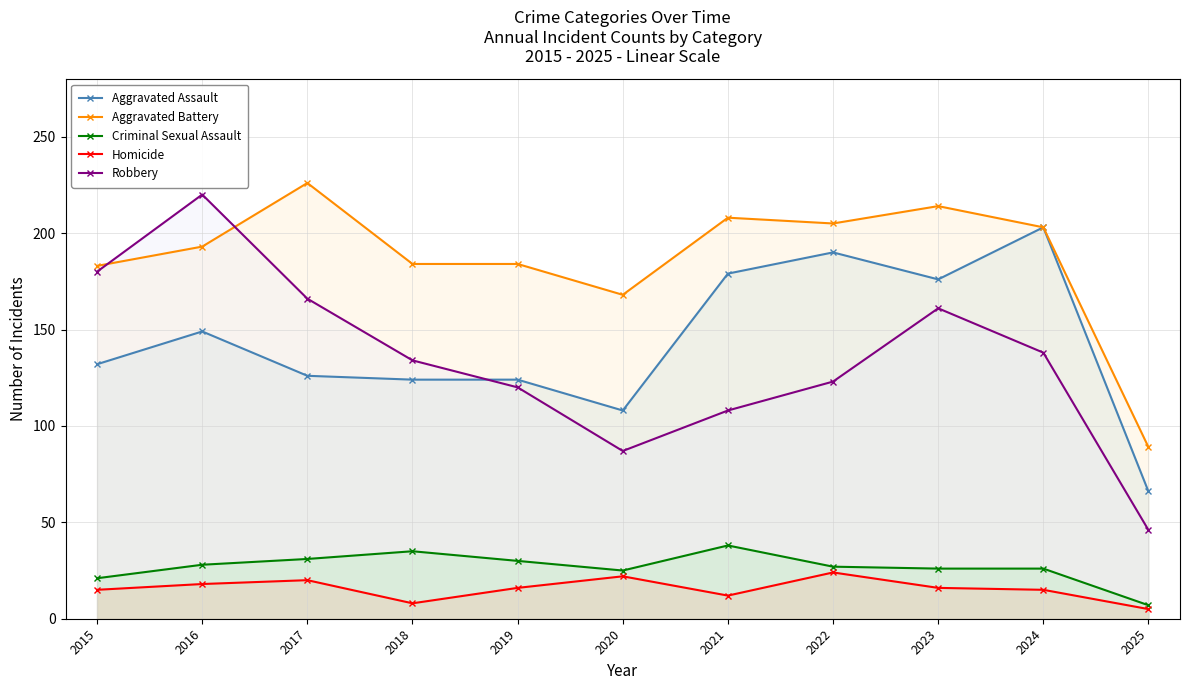

What is the value of the Aggravated Assault point at the 7th from the left?

179